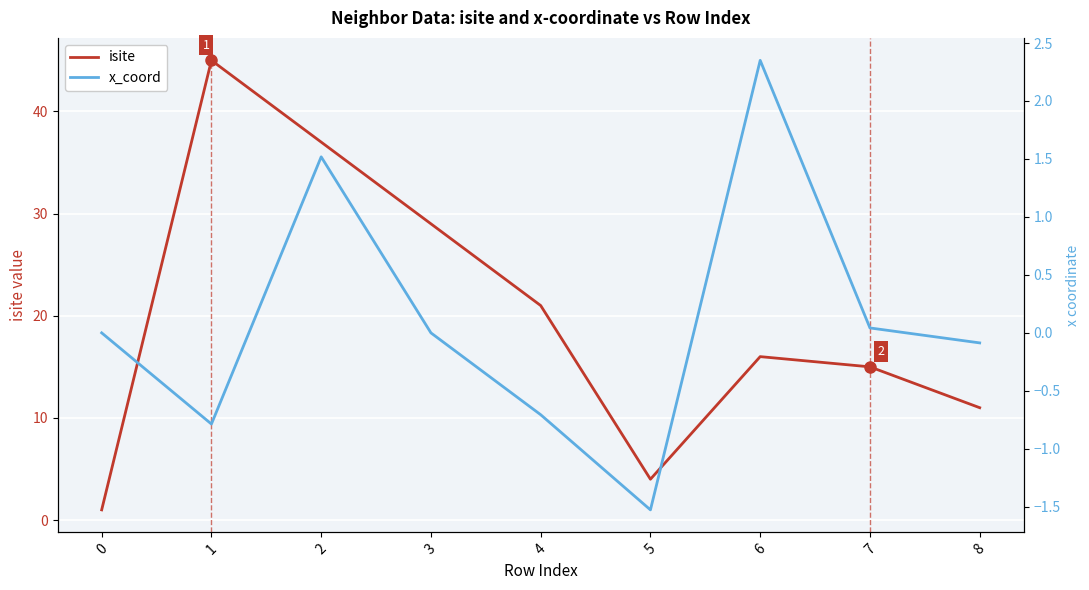

Is this an area chart (filled region under the line)?

No